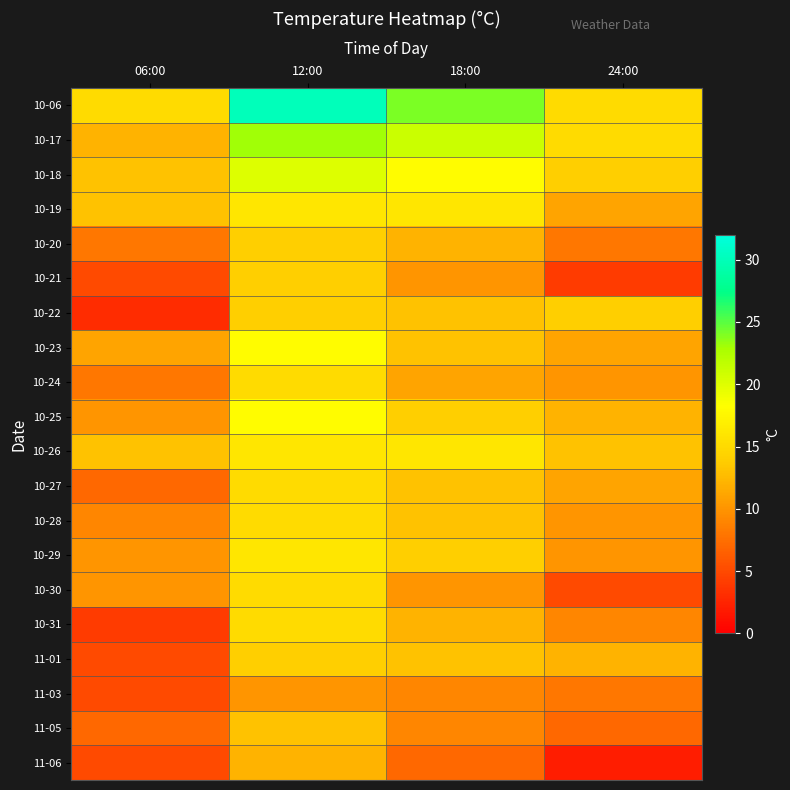

Which series has the widest spread of values?

10-06